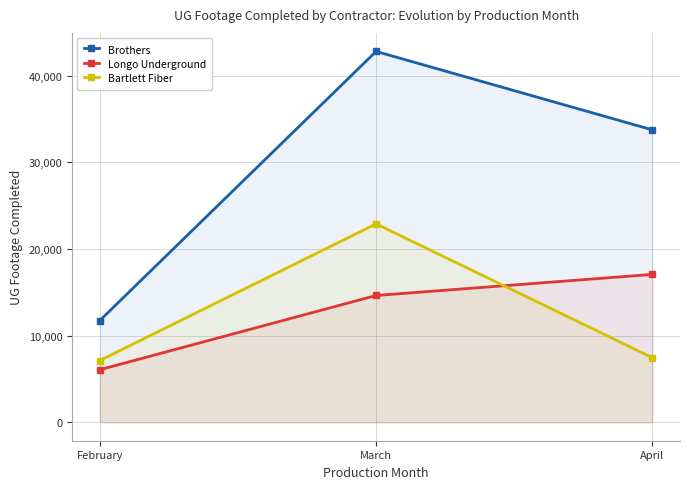

Is the value of Brothers at March greater than the value of Longo Underground at February?

Yes